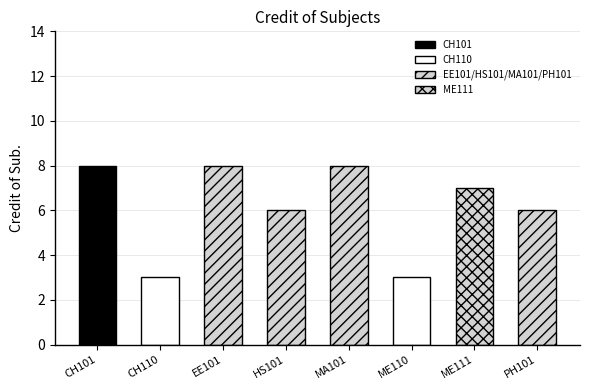

What is the change in value from ME110 to PH101?

+3